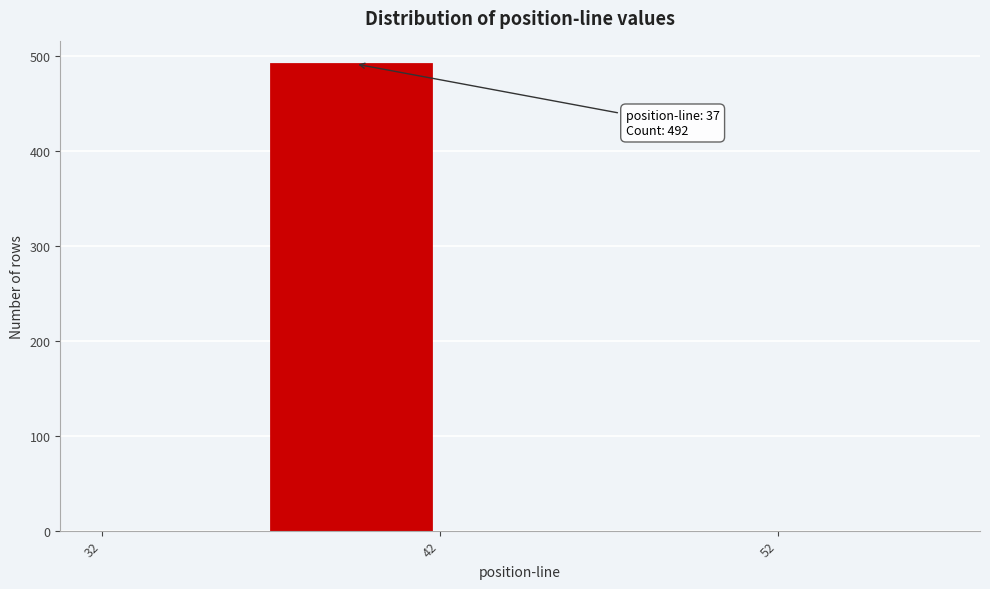

Over which range of the x-axis is the bar tallest?

37 to 42